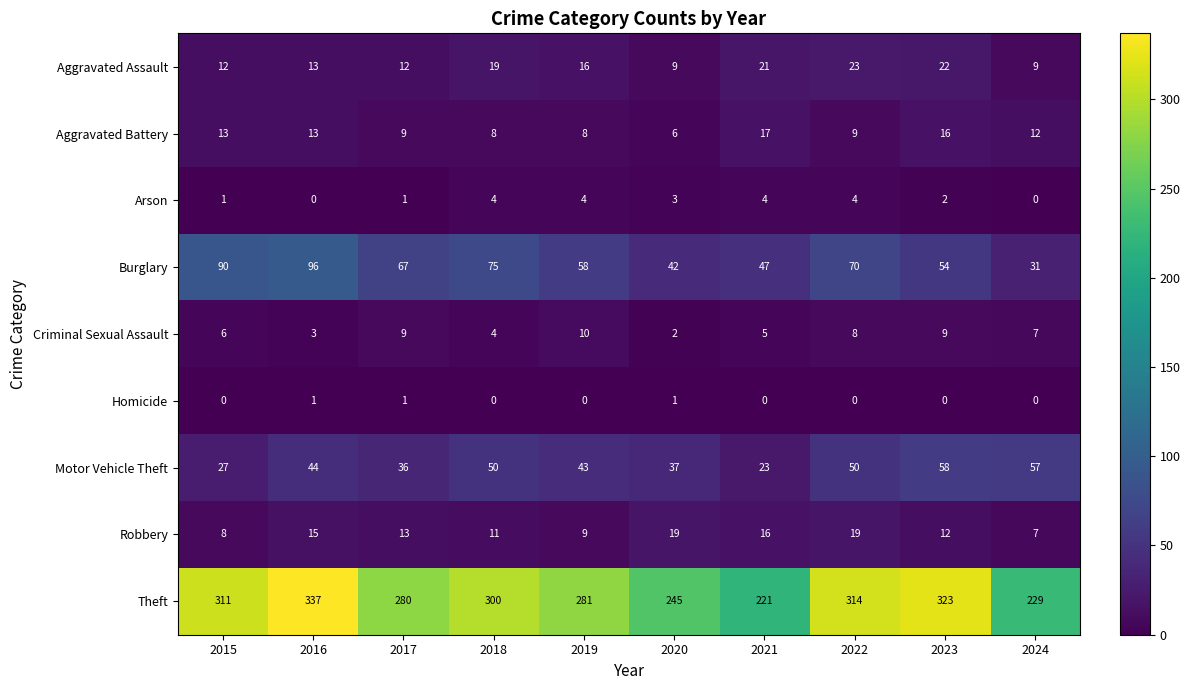

At 2022, list the series in order from smallest to largest.

Homicide, Arson, Criminal Sexual Assault, Aggravated Battery, Robbery, Aggravated Assault, Motor Vehicle Theft, Burglary, Theft